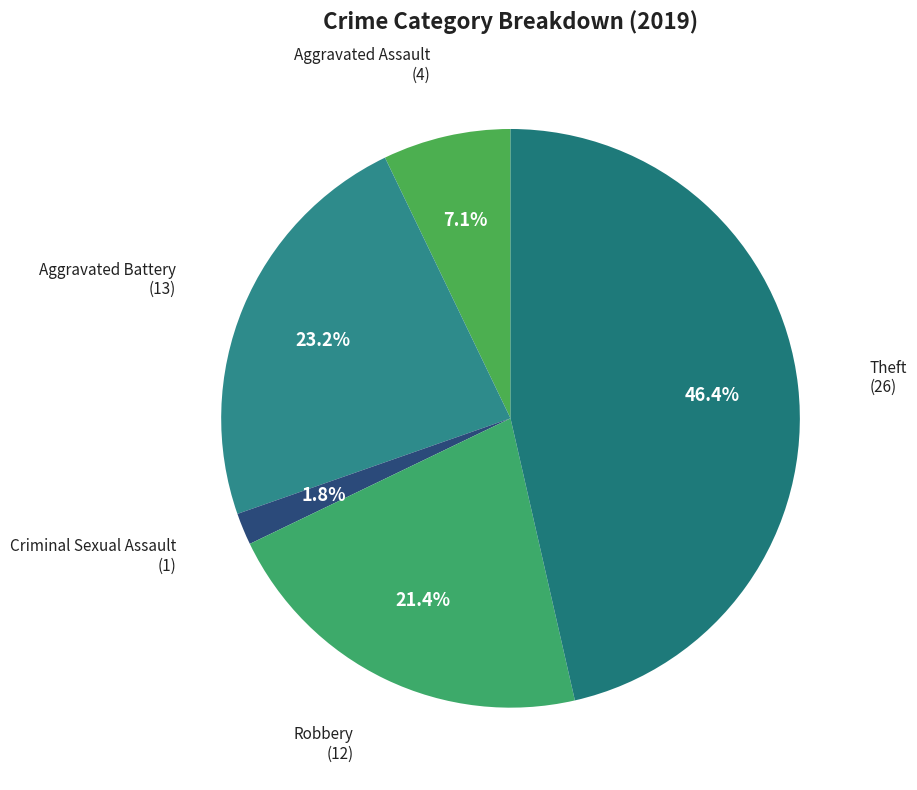

How much of the chart is everything except Aggravated Assault?

92.9%